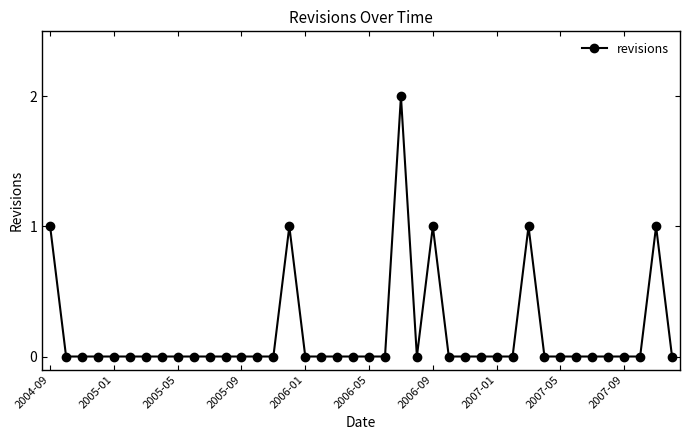

True or false: there are more than 0 points higher than both neighbors.

True